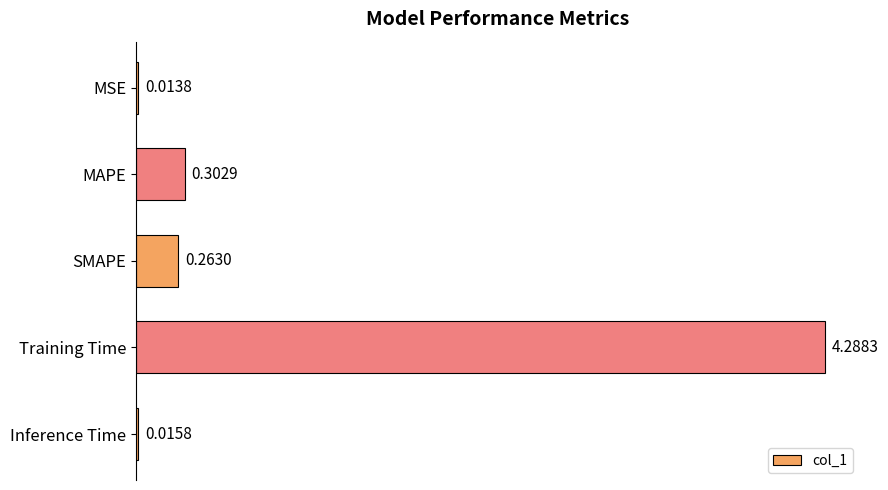

List the labels in order of value, largest first.

Training Time, MAPE, SMAPE, Inference Time, MSE